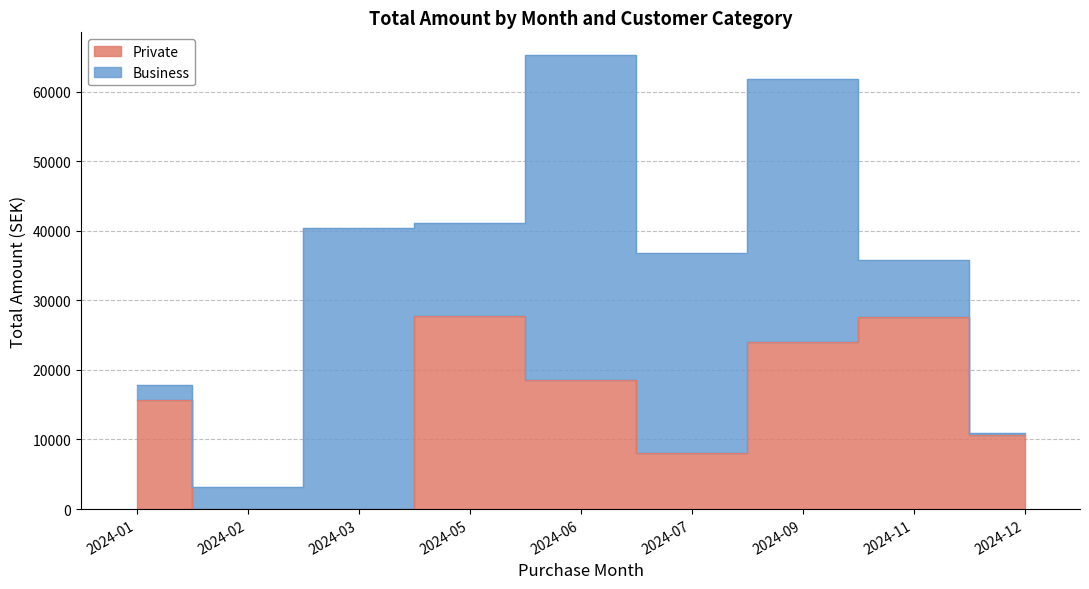

How many data points are less than 15619?

4